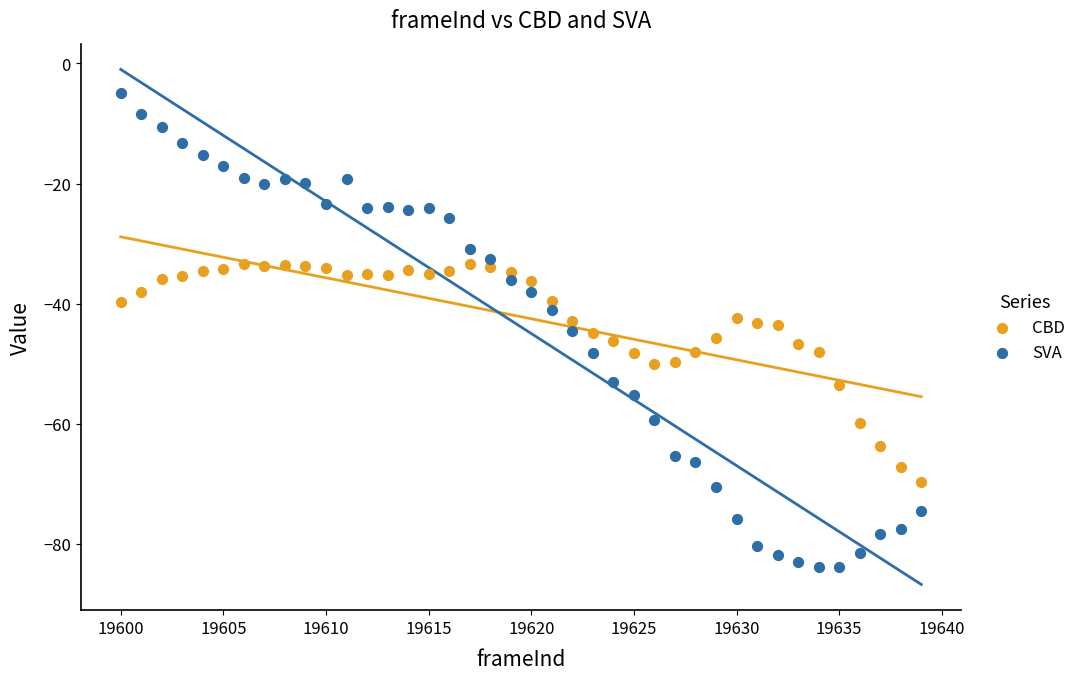

Which series contains the lowest Y value?

SVA